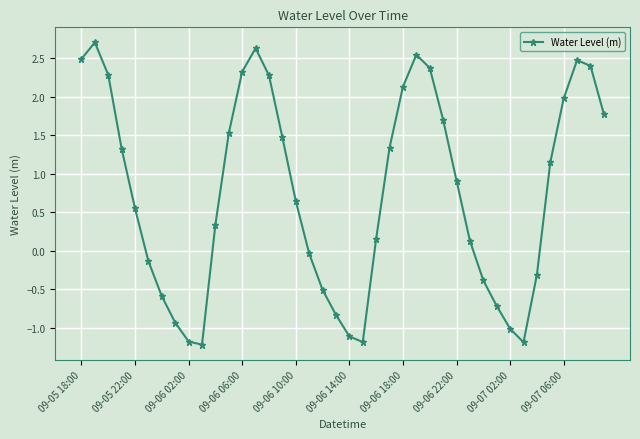

How many lines are shown in the chart?

1